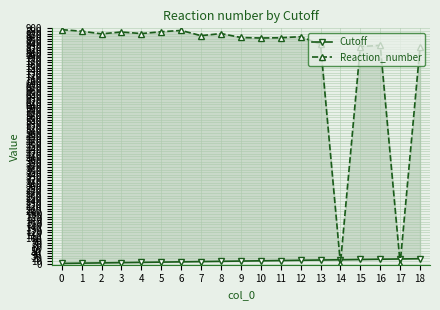

True or false: Reaction_number and Cutoff cross at least once.

True